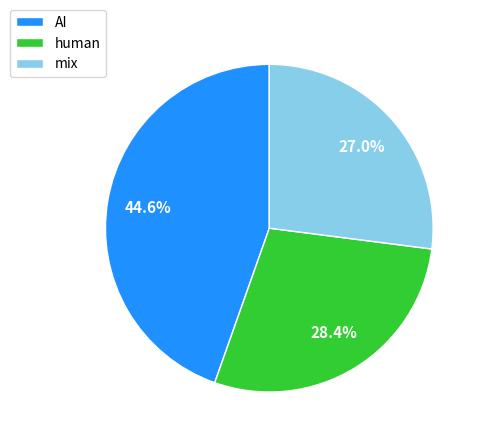

The mix slice represents 27% of the pie. True or false?

True